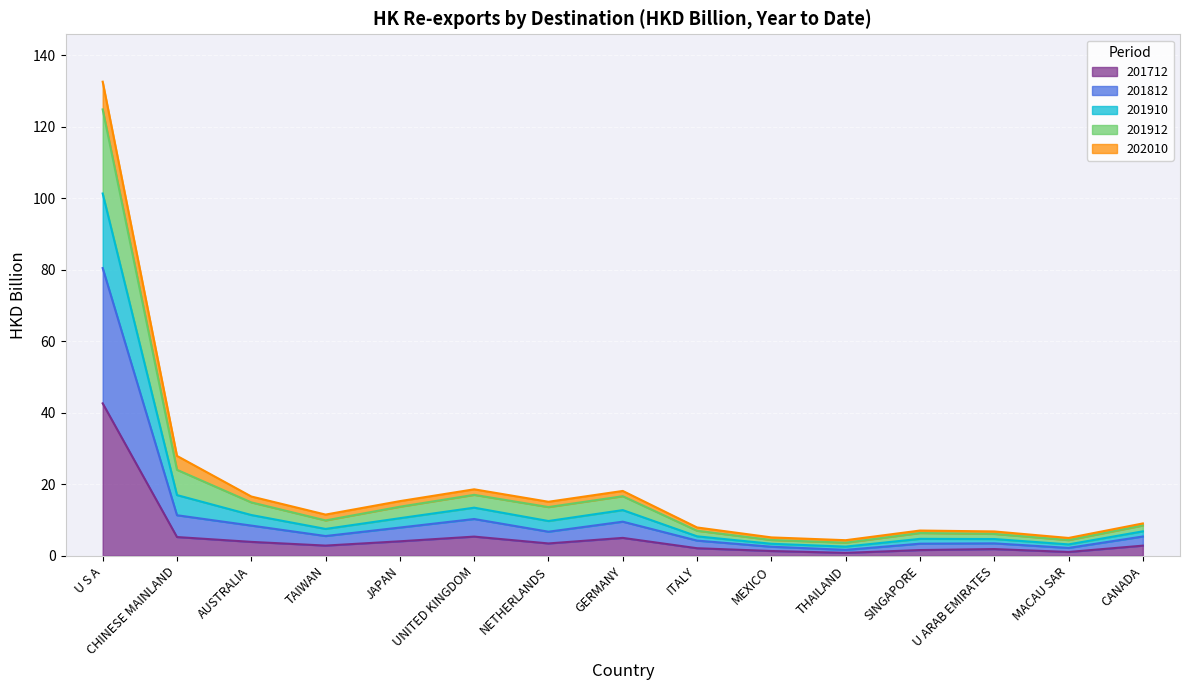

What are all the series names shown in the legend?

201712, 201812, 201910, 201912, 202010